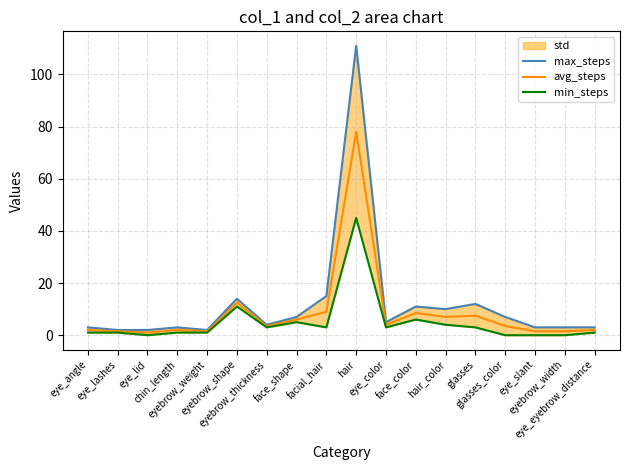

What is the difference between the min_steps values at eye_color and eye_angle?

2.0